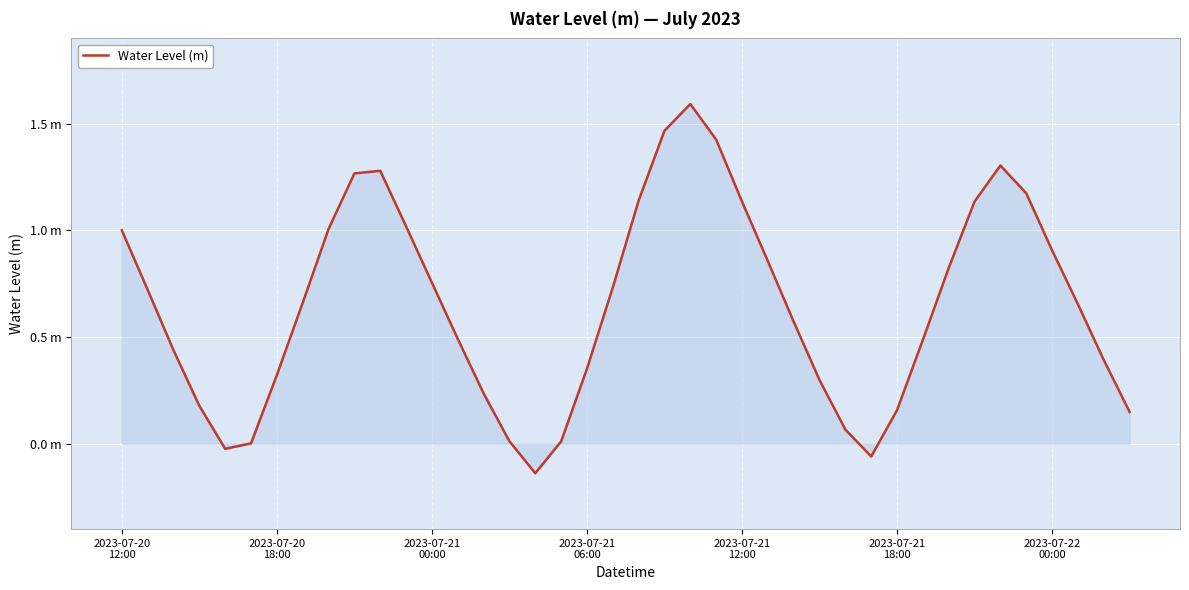

Does the chart have visible grid lines?

Yes